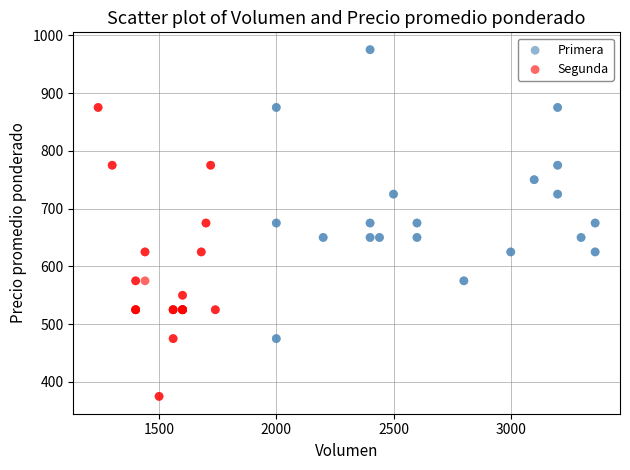

Which series reaches the maximum Y coordinate?

Primera